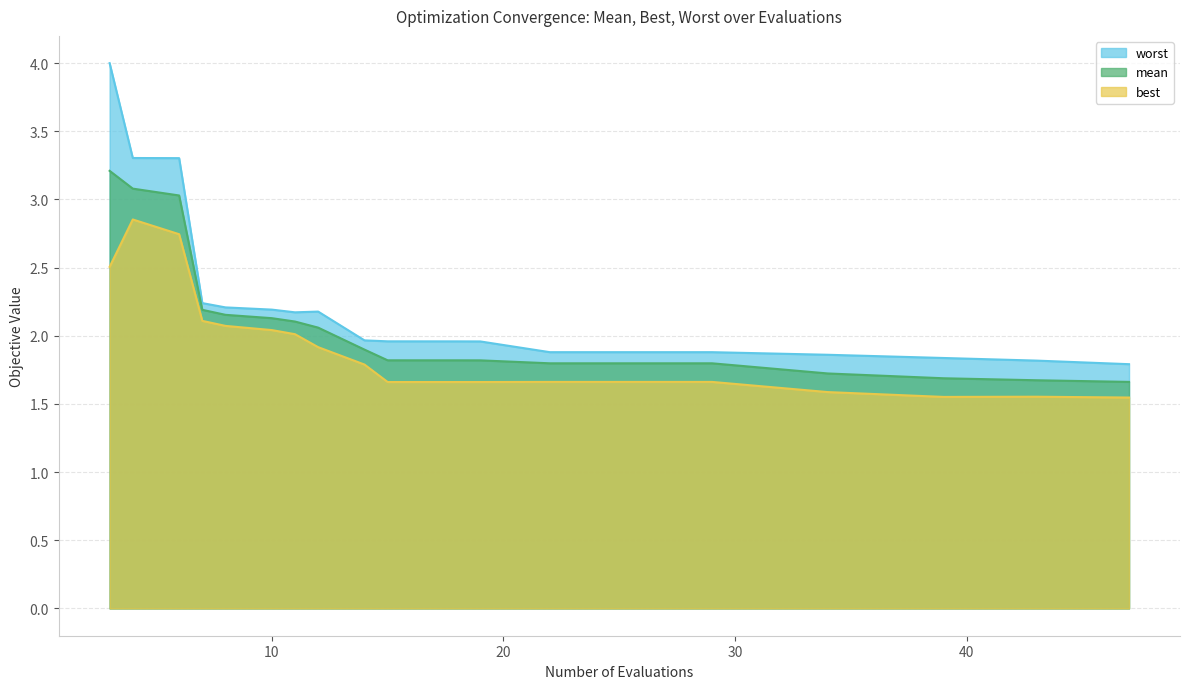

Reading left to right, transcribe all the data shown in this chart.

mean: 3=3.2	4=3.1	6=3.0	7=2.2	8=2.2	10=2.1	11=2.1	12=2.1	14=1.9	15=1.8	18=1.8	19=1.8	22=1.8	24=1.8	26=1.8	29=1.8	34=1.7	39=1.7	43=1.7	47=1.7
best: 3=2.5	4=2.9	6=2.7	7=2.1	8=2.1	10=2.0	11=2.0	12=1.9	14=1.8	15=1.7	18=1.7	19=1.7	22=1.7	24=1.7	26=1.7	29=1.7	34=1.6	39=1.6	43=1.6	47=1.5
worst: 3=4.0	4=3.3	6=3.3	7=2.2	8=2.2	10=2.2	11=2.2	12=2.2	14=2.0	15=2.0	18=2.0	19=2.0	22=1.9	24=1.9	26=1.9	29=1.9	34=1.9	39=1.8	43=1.8	47=1.8